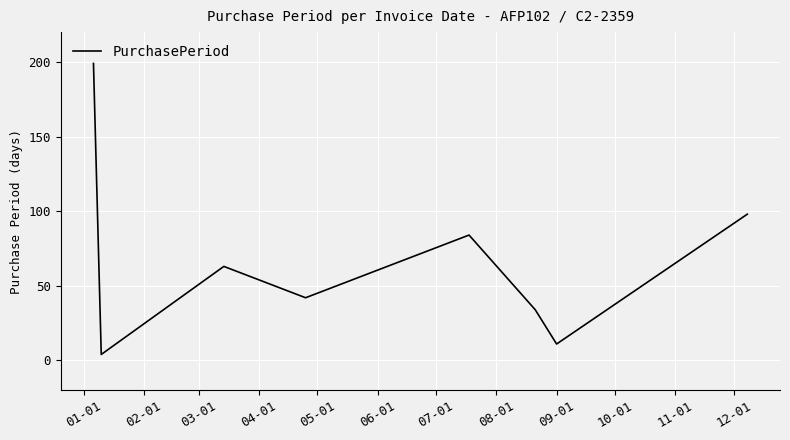

How many lines are shown in the chart?

1